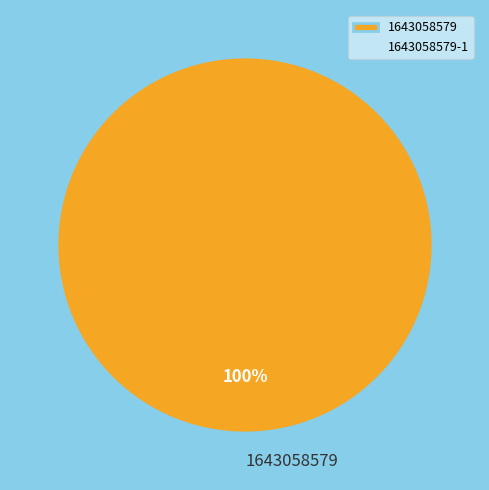

Count the number of slices in the pie.

1